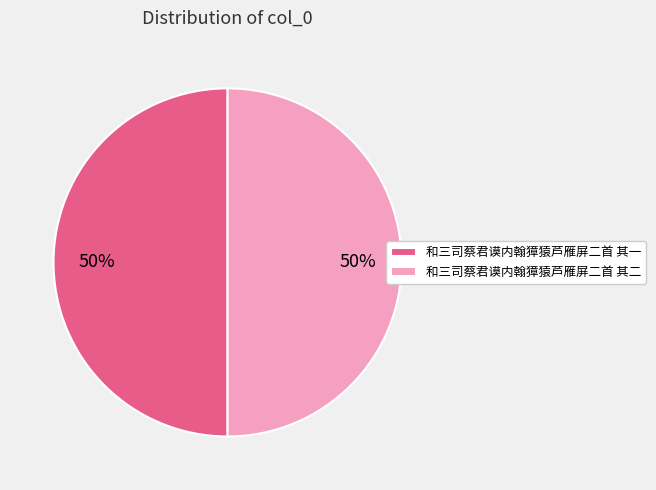

What is the ratio of the value at 和三司蔡君谟内翰獐猿芦雁屏二首 其一 to the value at 和三司蔡君谟内翰獐猿芦雁屏二首 其二?

1.0